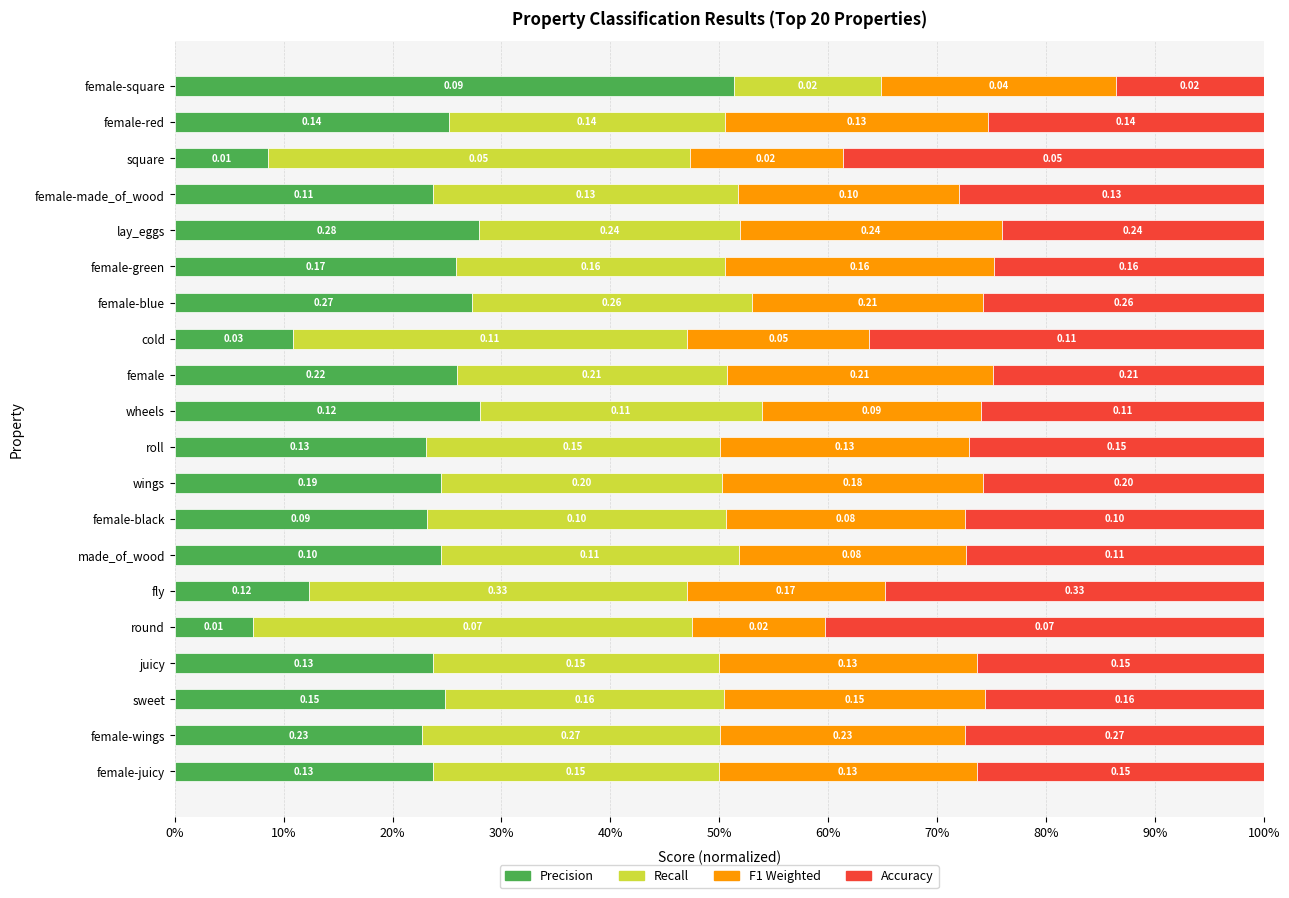

What are all the series names shown in the legend?

Precision, Recall, F1 Weighted, Accuracy